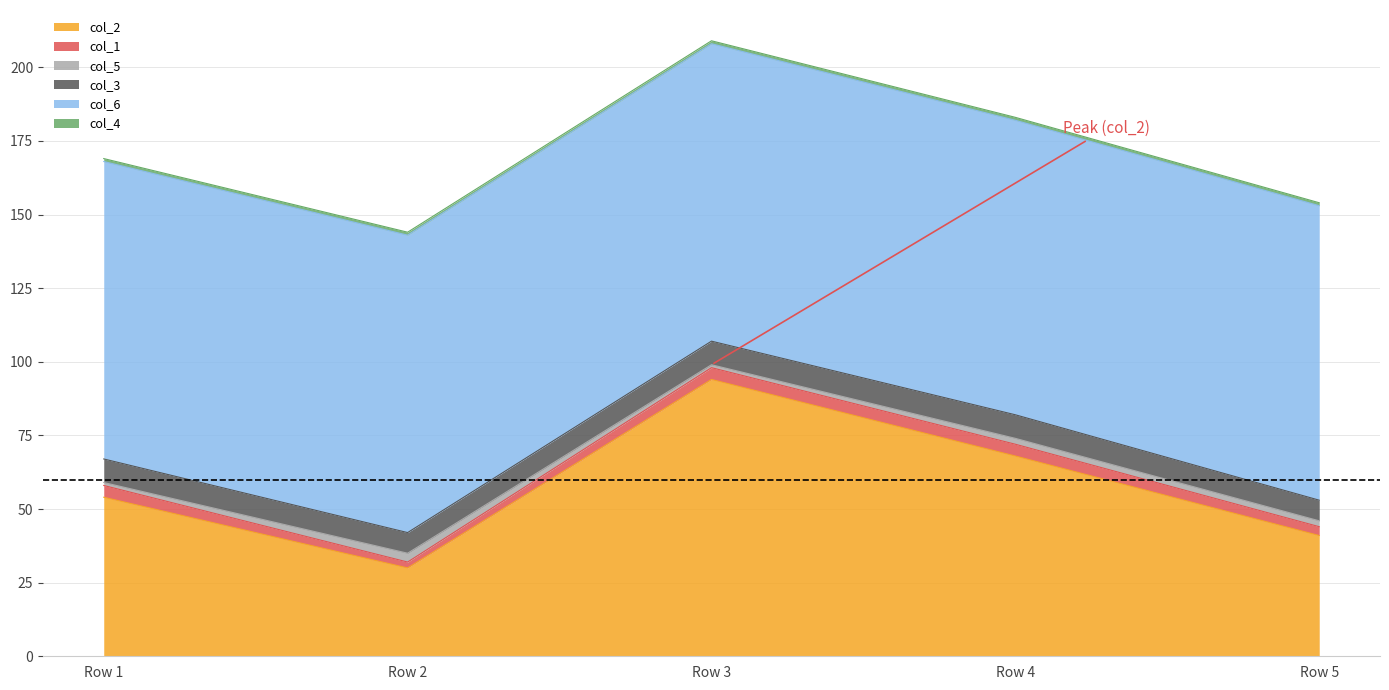

How many lines are shown in the chart?

6